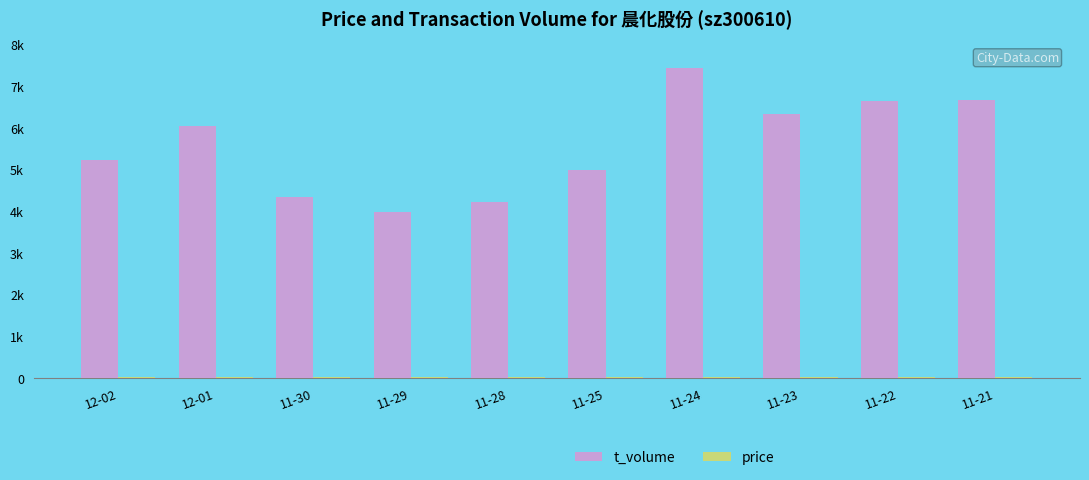

What is the label of the 8th bar from the right?

11-30